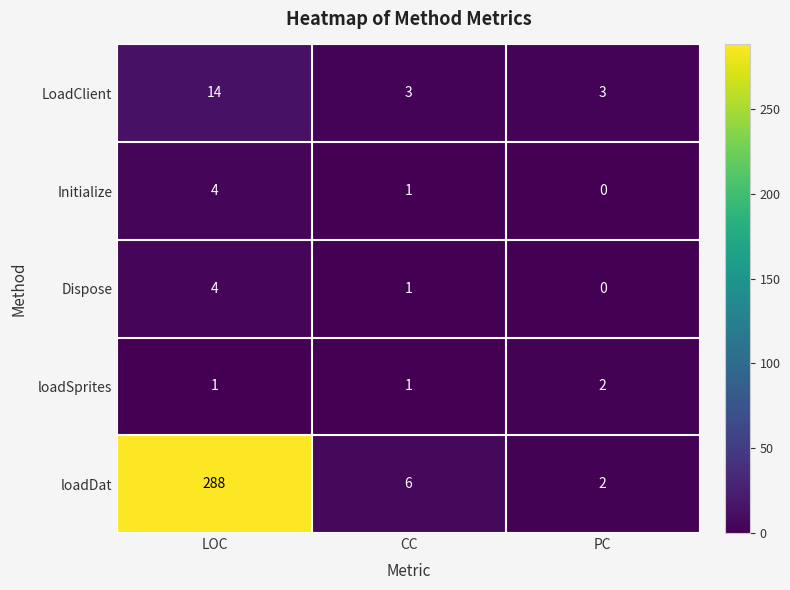

Reading left to right, transcribe all the data shown in this chart.

LoadClient: 14	3	3
Initialize: 4	1	0
Dispose: 4	1	0
loadSprites: 1	1	2
loadDat: 288	6	2